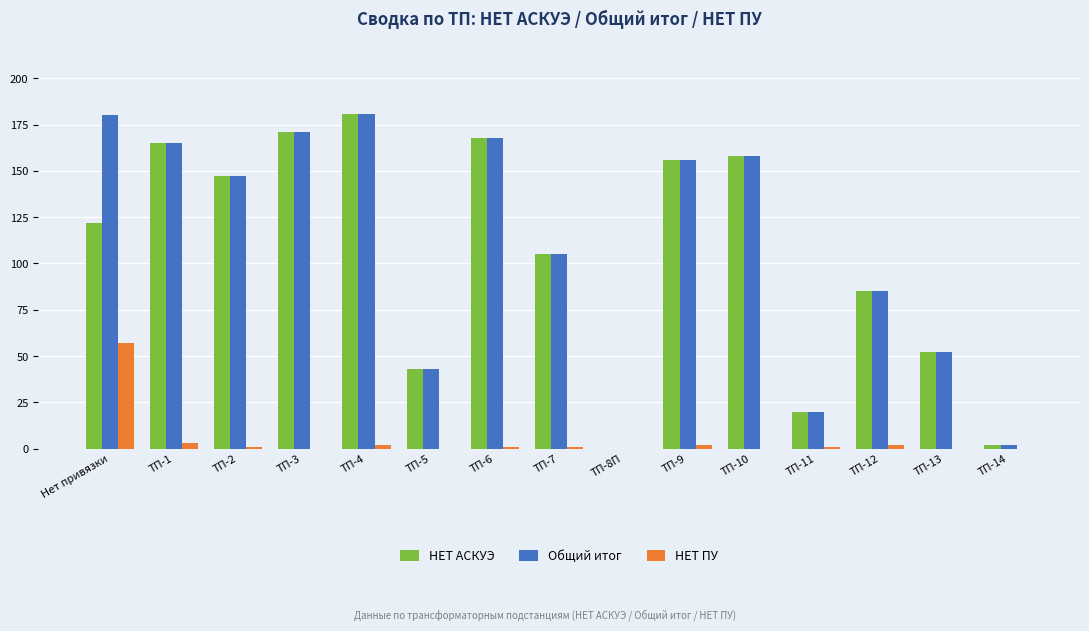

What is the greatest value displayed?

181